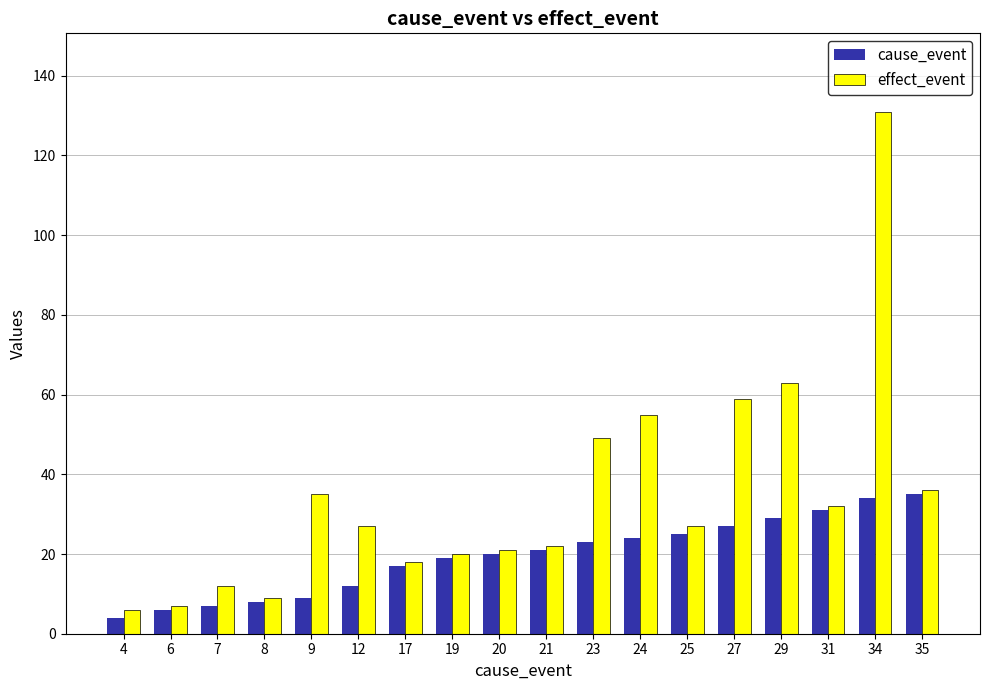

Rank the series by their maximum value, from highest to lowest.

effect_event, cause_event